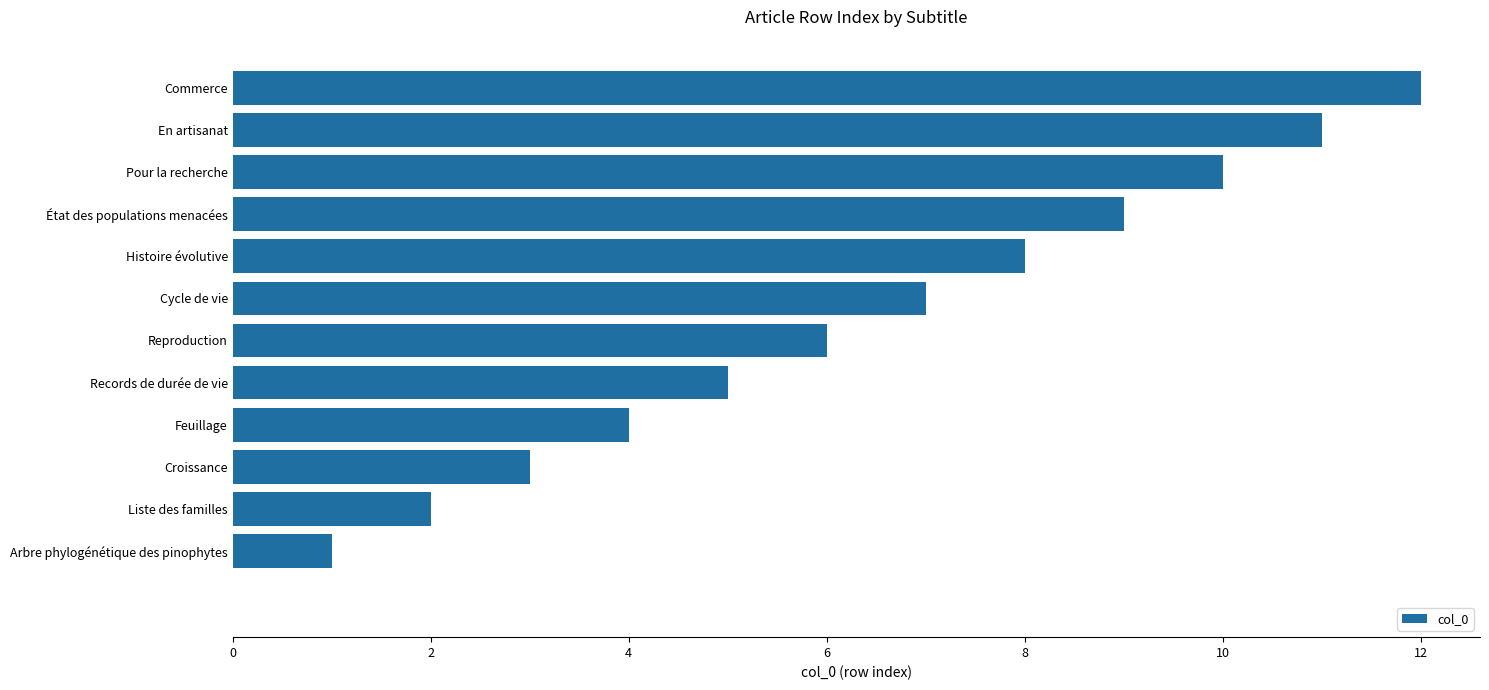

What is the sum of all values?

78